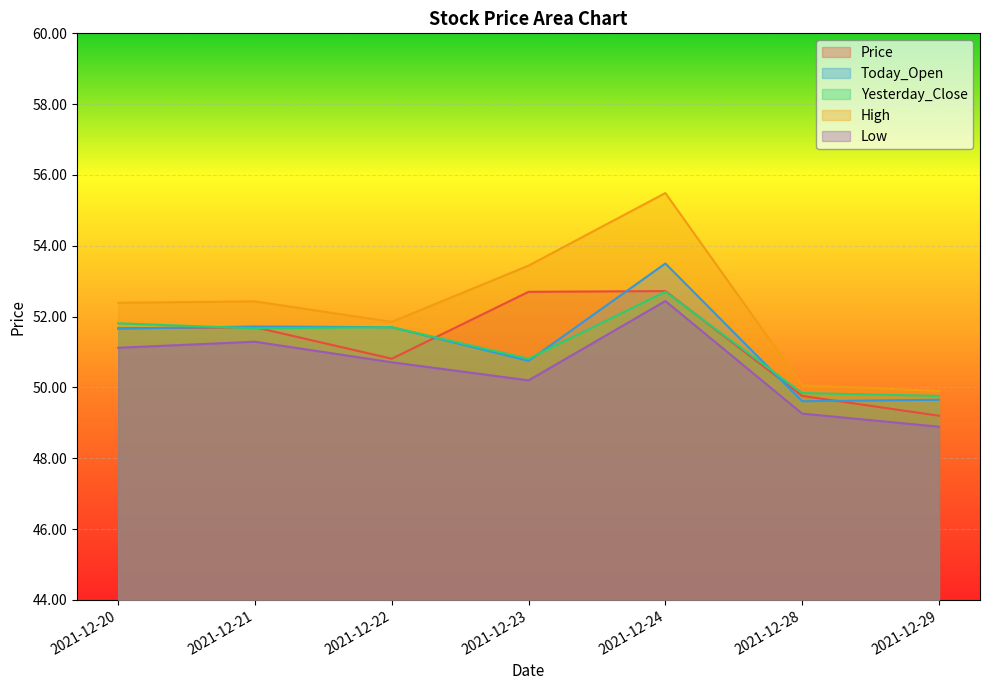

What is the total value across all series at 2021-12-23?

257.9